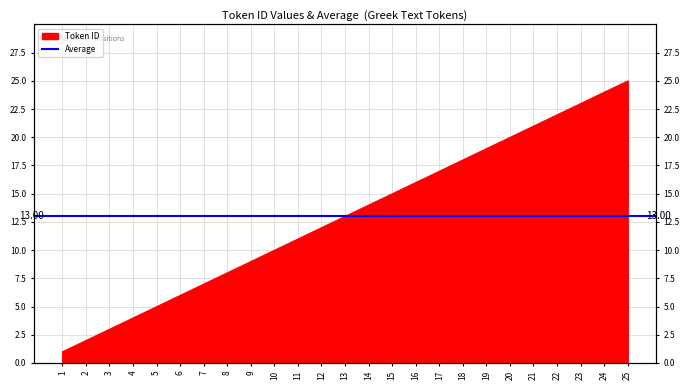

Count the number of values greater than 13.

12